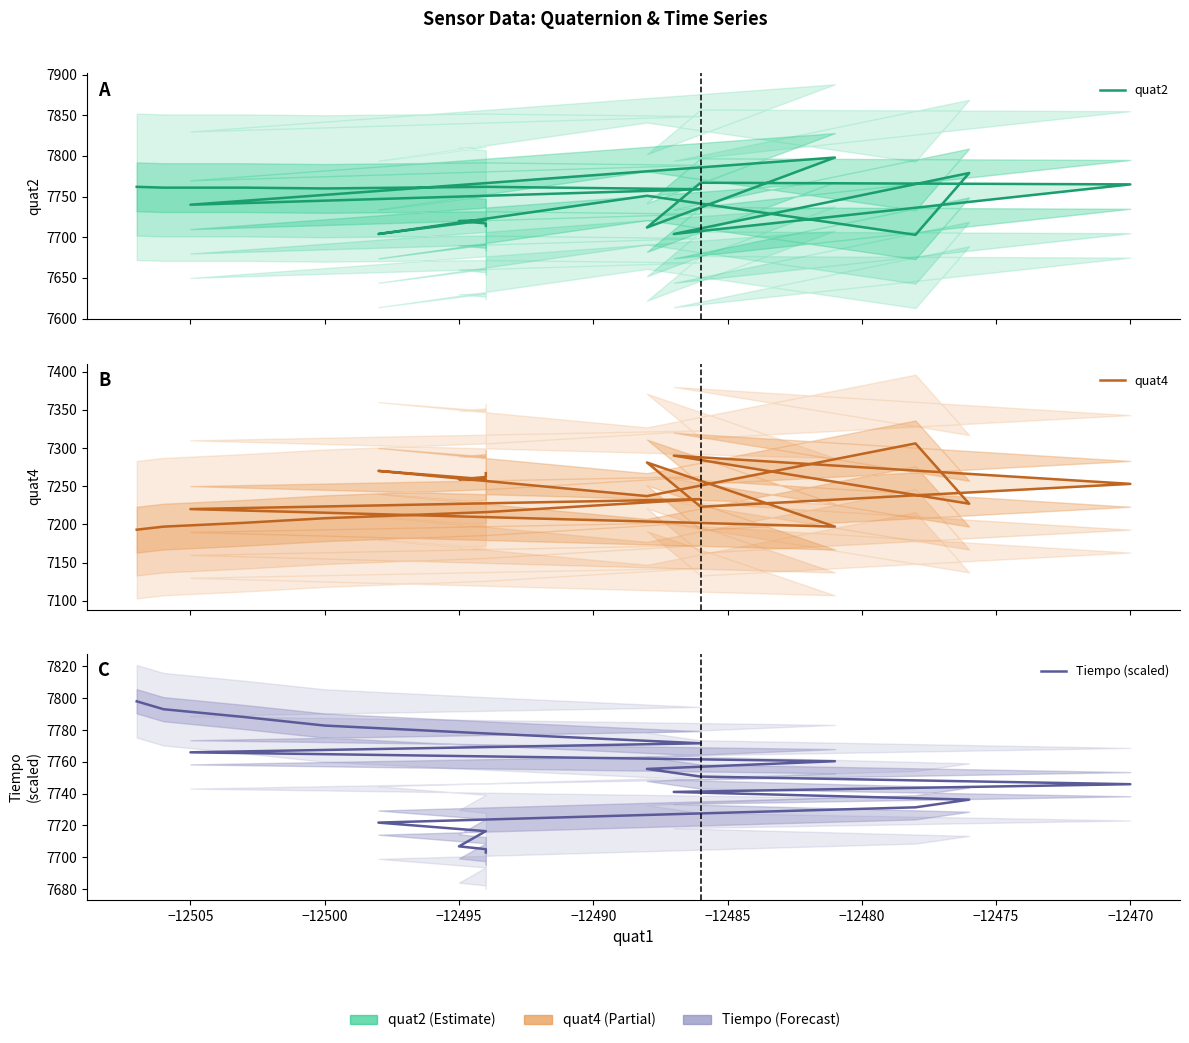

Which series has the largest total across all categories?

Tiempo (scaled)